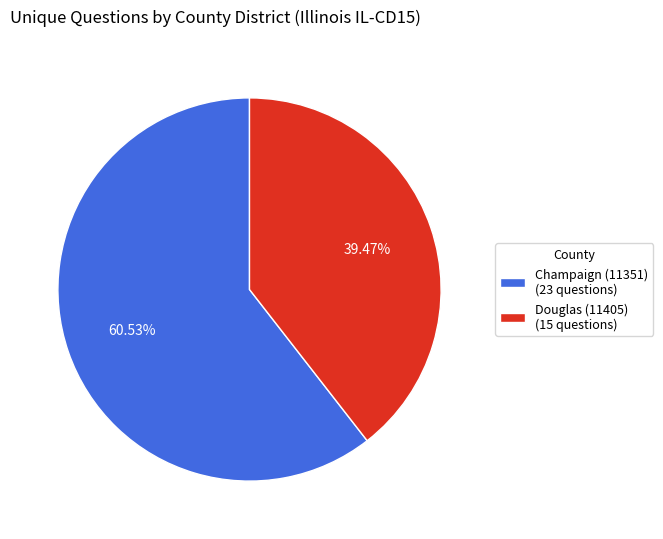

To the nearest percent, what is the difference between the largest and smallest slice percentages?

21%